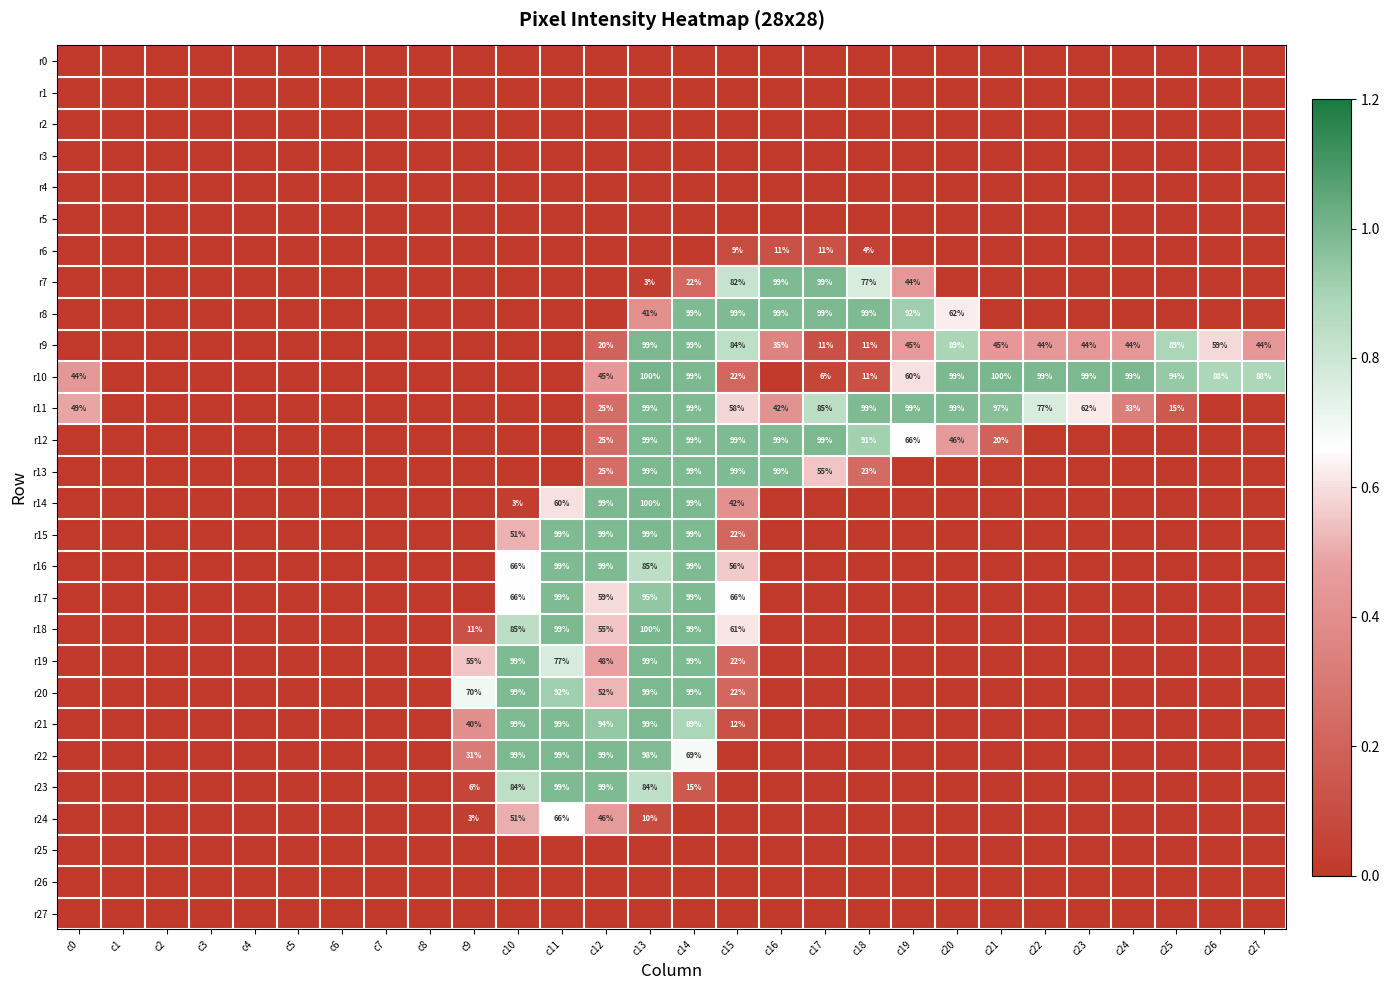

The value of r22 at c12 is 159. True or false?

False